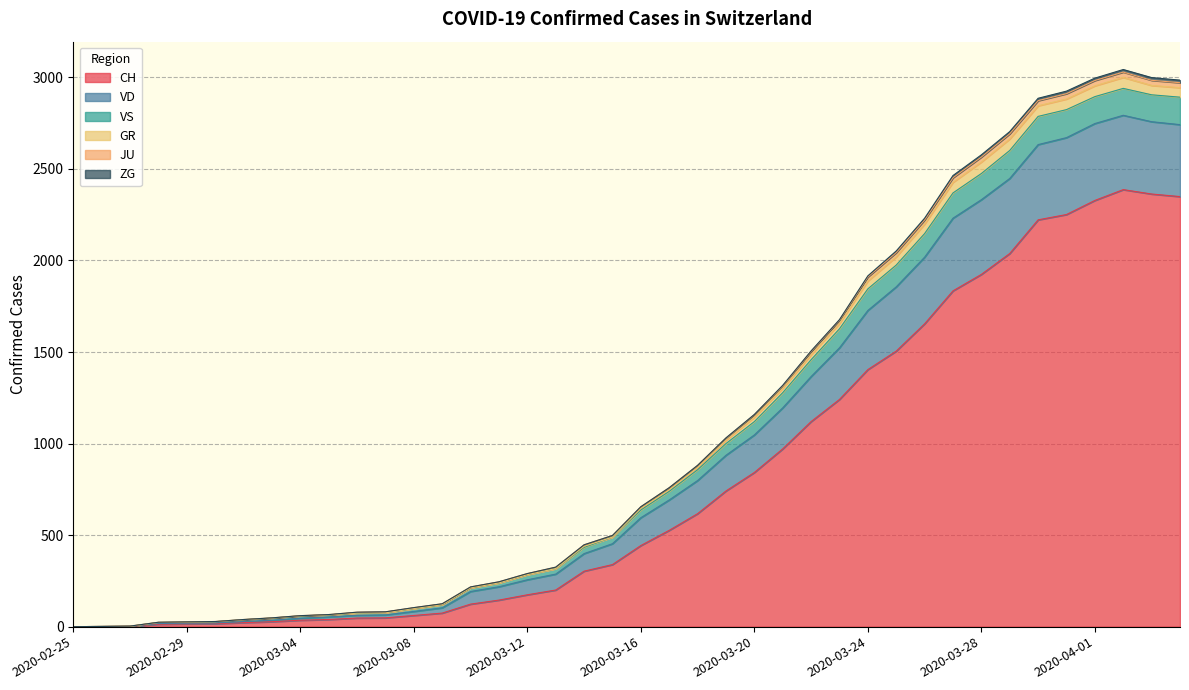

True or false: VS and JU cross at least once.

False